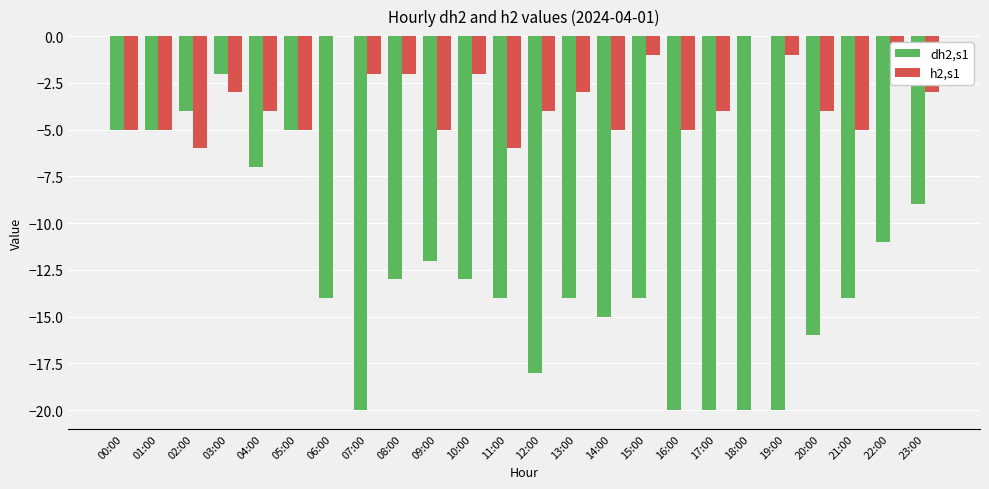

What are all the series names shown in the legend?

dh2,s1, h2,s1